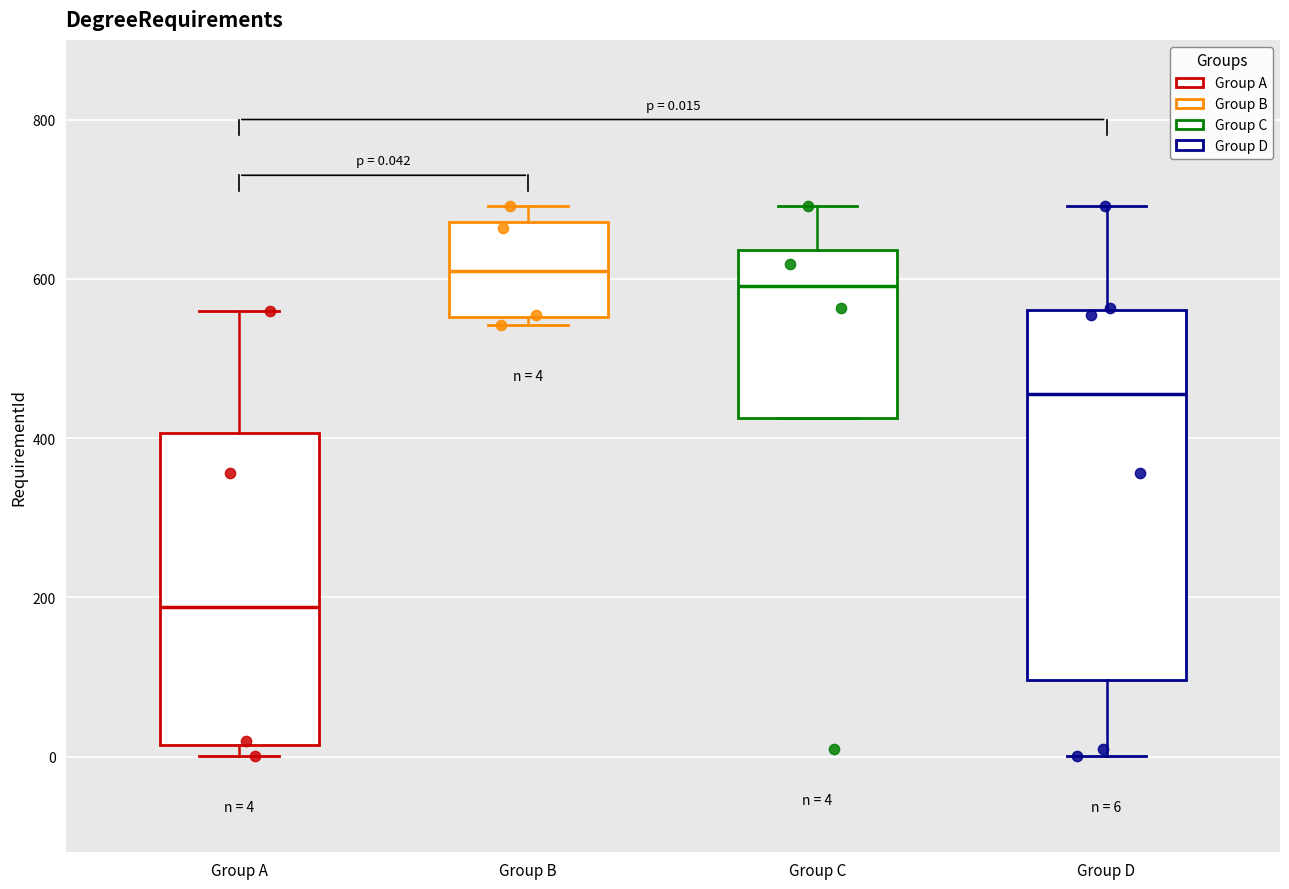

Comparing the boxes themselves (not the whiskers), which one is the tallest?

Group D